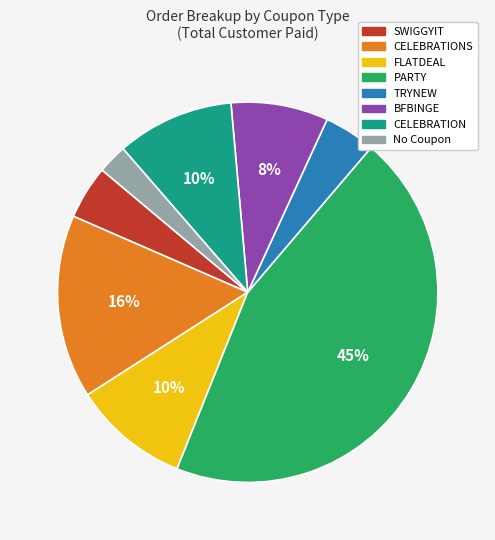

To the nearest percent, what is the difference between the largest and smallest slice percentages?

42%